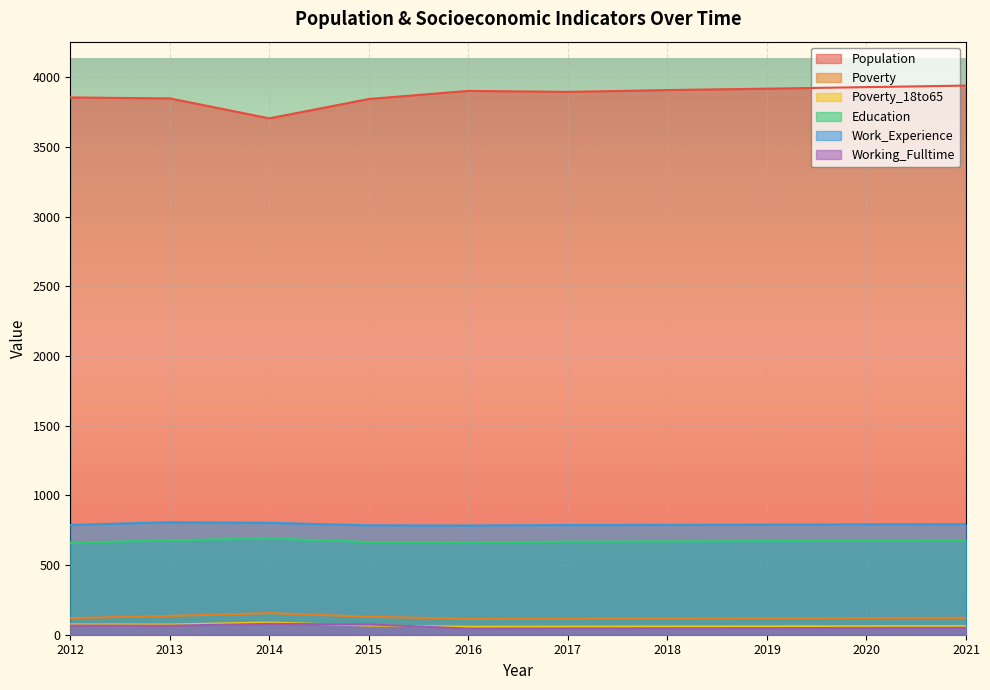

How many distinct data groups are displayed?

6